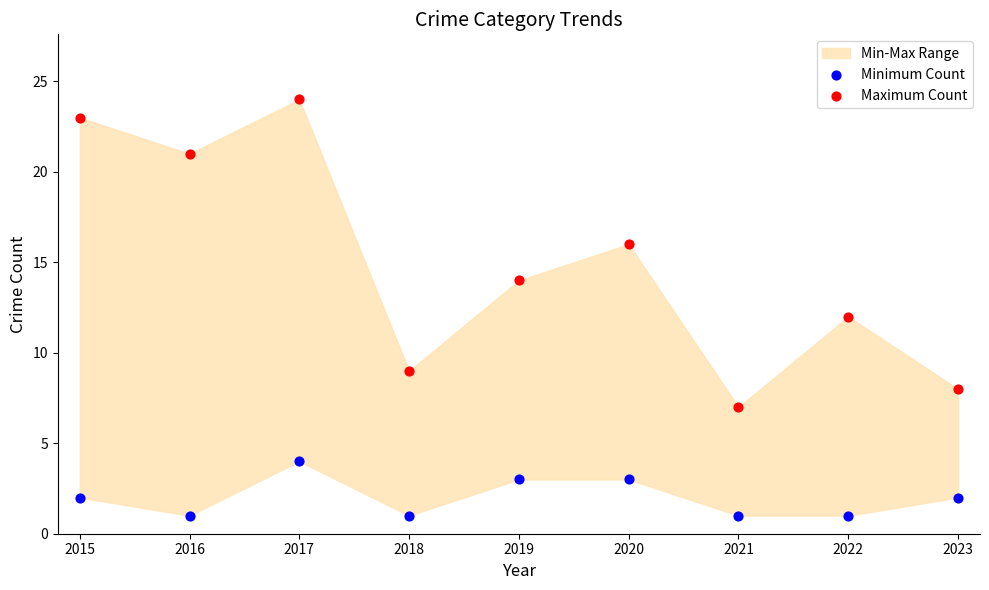

Which series reaches the maximum Y coordinate?

Maximum Count